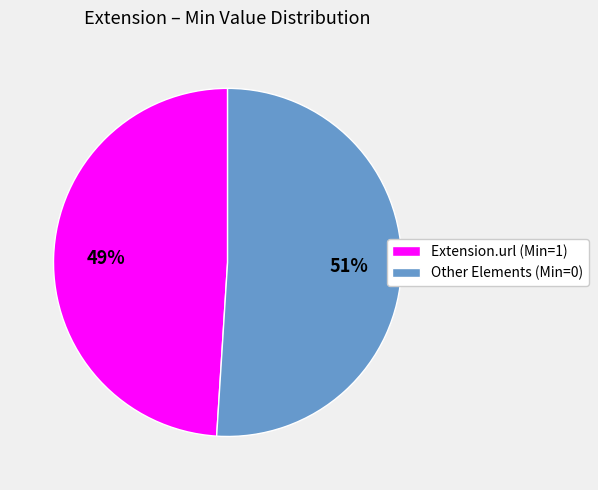

How many slices are in this pie chart?

2